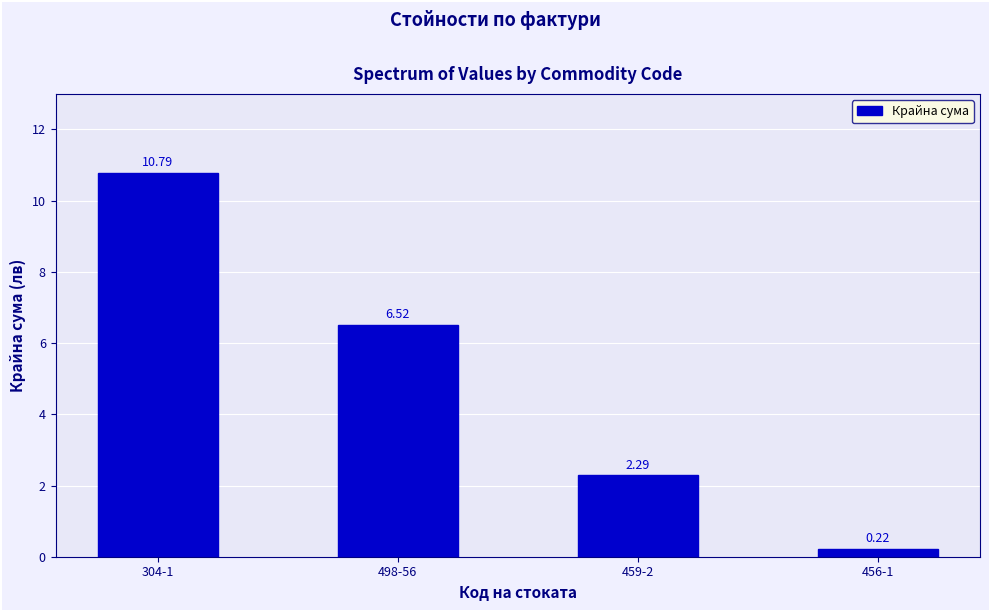

What is the ratio of the value at 498-56 to the value at 304-1?

0.6